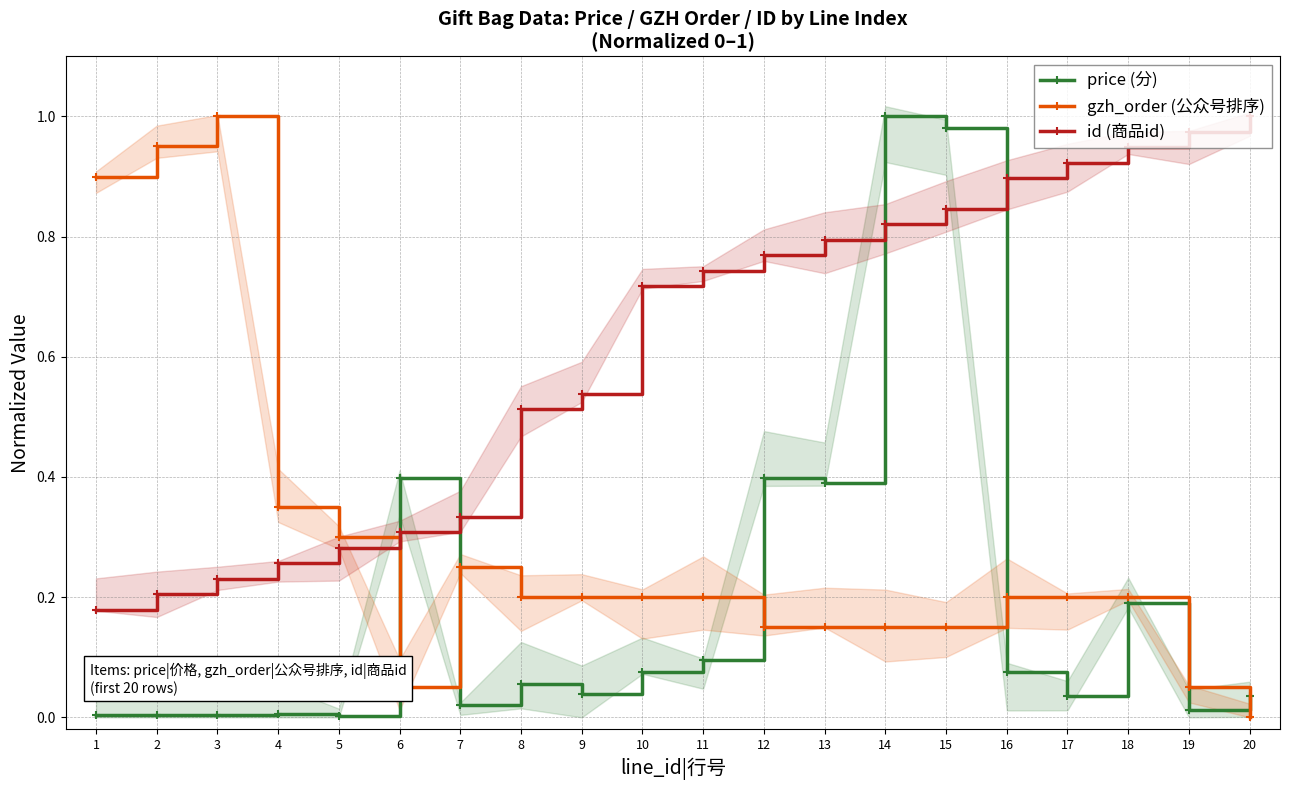

Reading right to left, extract all data points from this chart.

price (分): 0.0	0.0	0.2	0.0	0.1	1.0	1.0	0.4	0.4	0.1	0.1	0.0	0.1	0.0	0.4	0.0	0.0	0.0	0.0	0.0
gzh_order (公众号排序): 0.0	0.1	0.2	0.2	0.2	0.1	0.1	0.1	0.1	0.2	0.2	0.2	0.2	0.2	0.1	0.3	0.3	1.0	0.9	0.9
id (商品id): 1.0	1.0	0.9	0.9	0.9	0.8	0.8	0.8	0.8	0.7	0.7	0.5	0.5	0.3	0.3	0.3	0.3	0.2	0.2	0.2